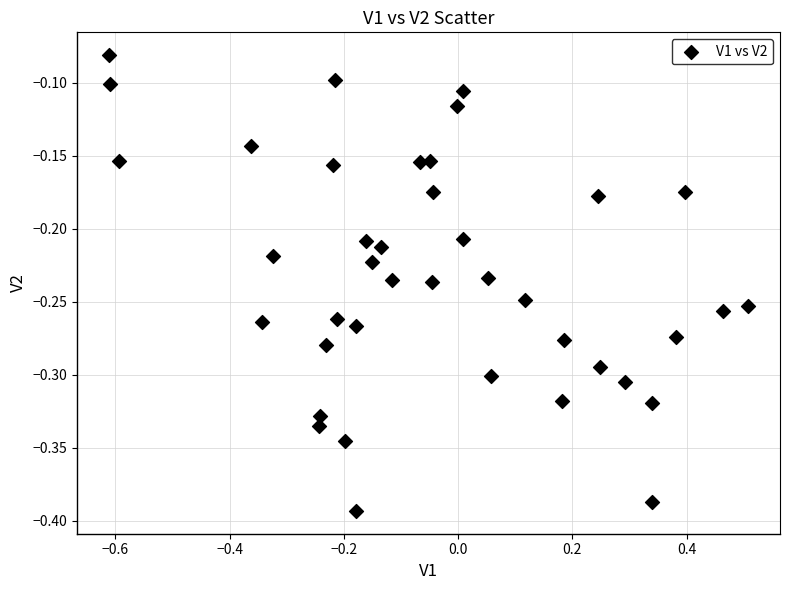

What is the range of Y values (max minus min)?

0.3